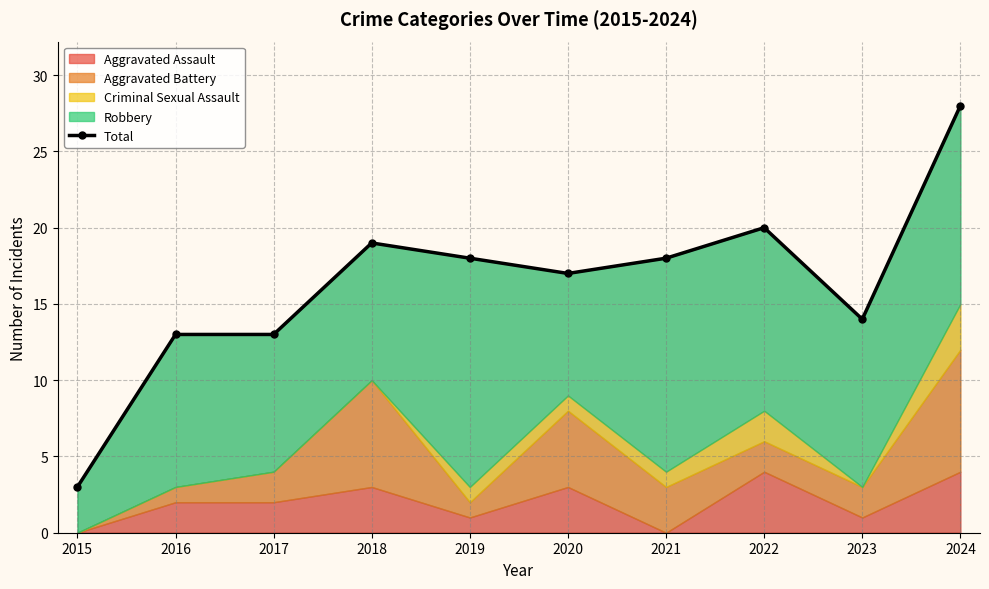

Rank the categories by value from lowest to highest.

2015, 2016, 2017, 2023, 2020, 2019, 2021, 2018, 2022, 2024